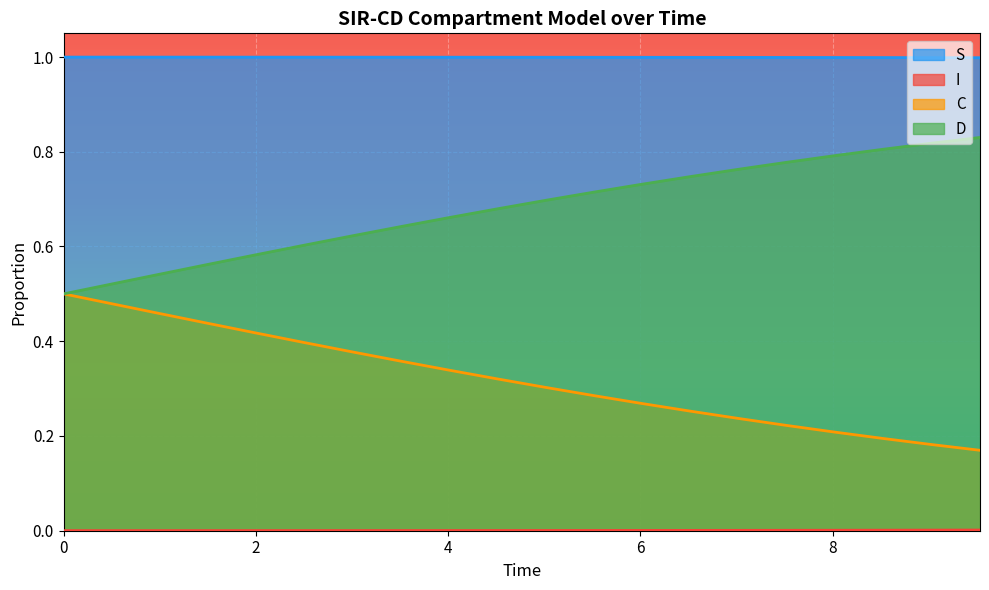

Reading left to right, list all the values displayed in this chart.

S: 1.0	1.0	1.0	1.0	1.0	1.0	1.0	1.0	1.0	1.0	1.0	1.0	1.0	1.0	1.0	1.0	1.0	1.0	1.0	1.0
I: 0.0	0.0	0.0	0.0	0.0	0.0	0.0	0.0	0.0	0.0	0.0	0.0	0.0	0.0	0.0	0.0	0.0	0.0	0.0	0.0
C: 0.5	0.5	0.5	0.4	0.4	0.4	0.4	0.4	0.3	0.3	0.3	0.3	0.3	0.3	0.2	0.2	0.2	0.2	0.2	0.2
D: 0.5	0.5	0.5	0.6	0.6	0.6	0.6	0.6	0.7	0.7	0.7	0.7	0.7	0.7	0.8	0.8	0.8	0.8	0.8	0.8